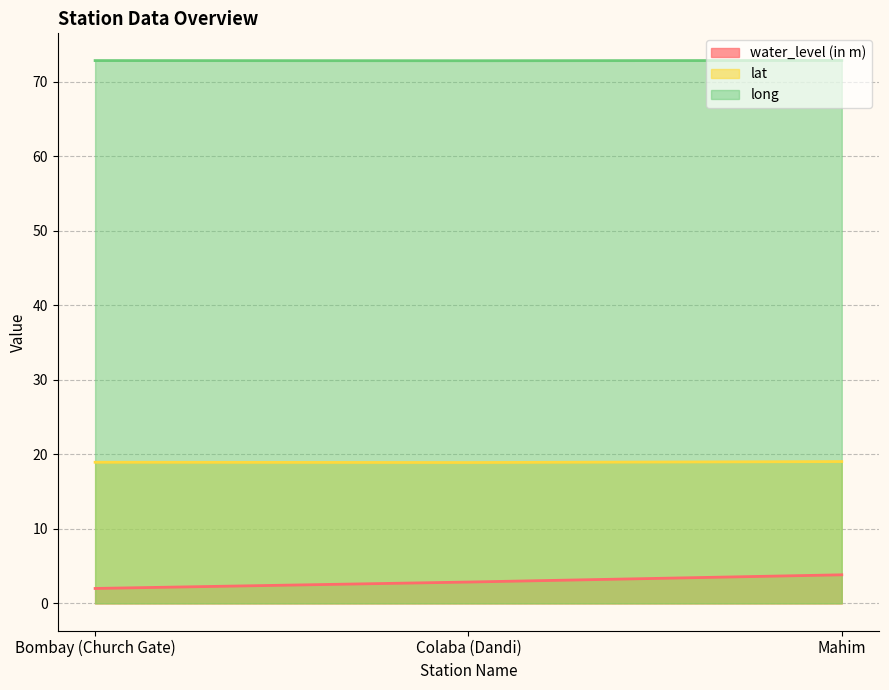

True or false: long has a value of 100.7 at Mahim.

False